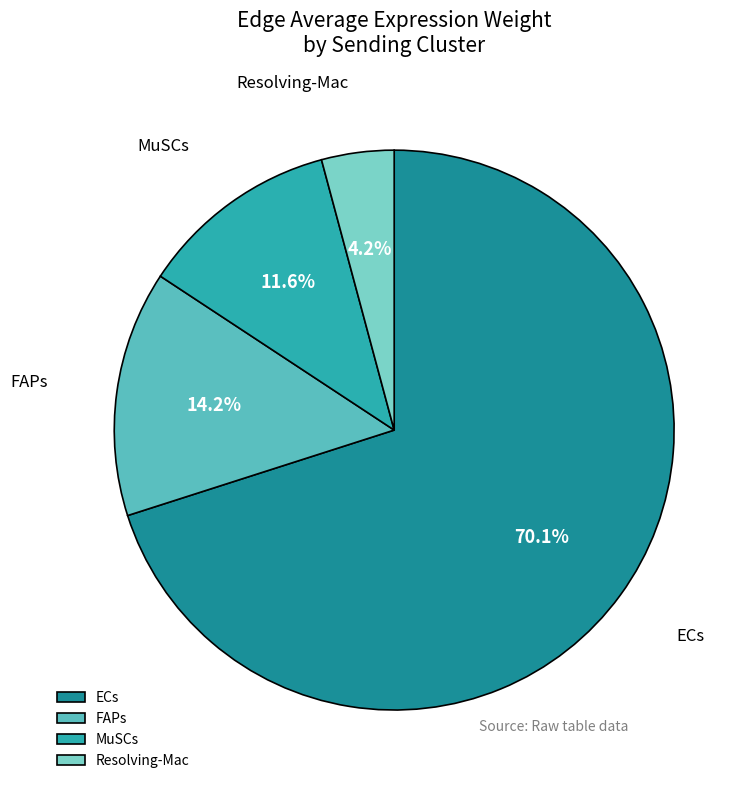

To the nearest percent, what portion does Resolving-Mac represent?

4%